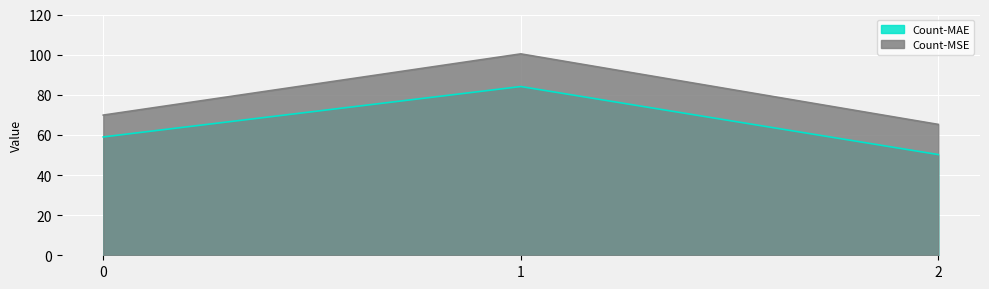

How many lines are shown in the chart?

2